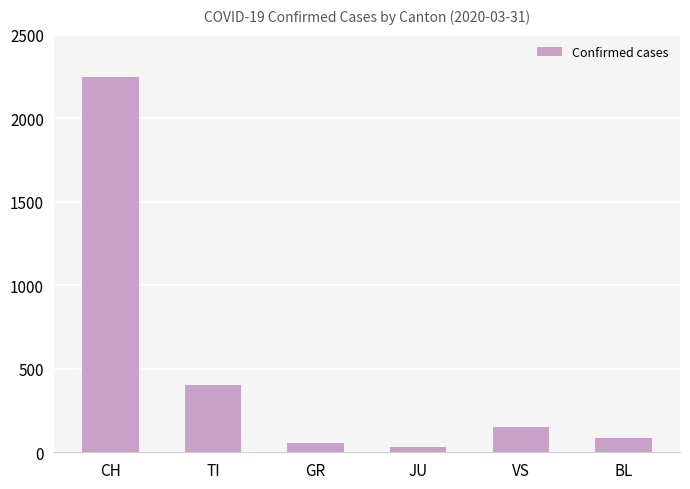

Reading left to right, transcribe all the data shown in this chart.

CH=2247	TI=401	GR=58	JU=29	VS=153	BL=88